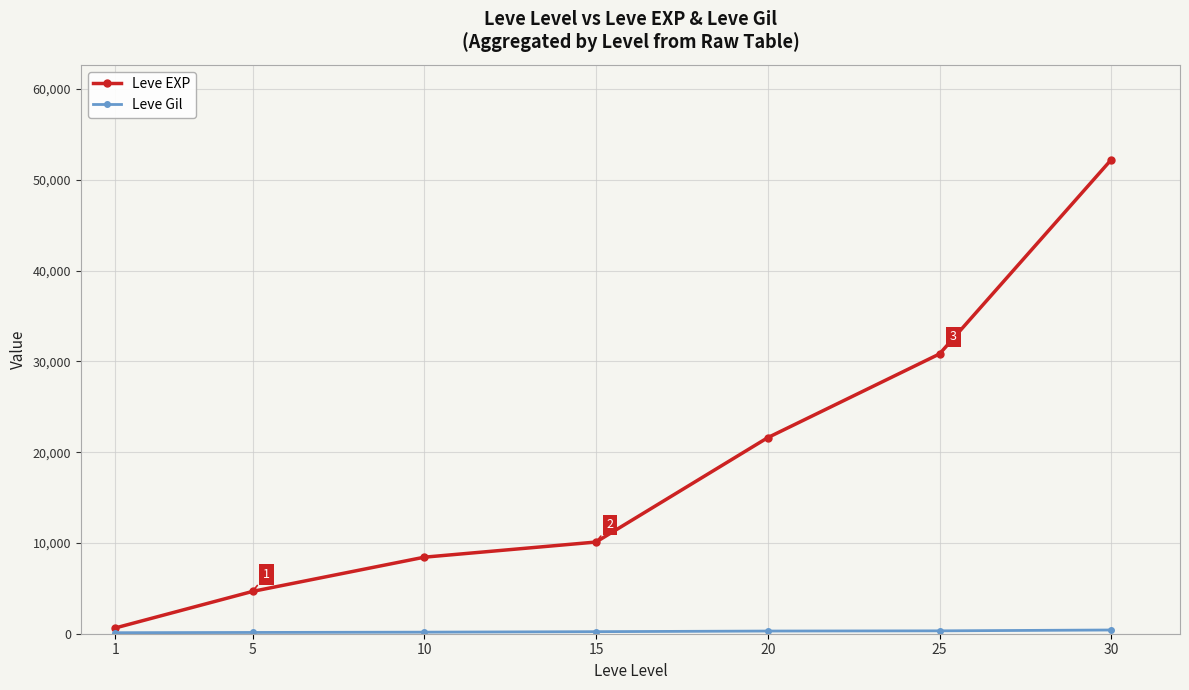

Which series changed the most between 15 and 30?

Leve EXP